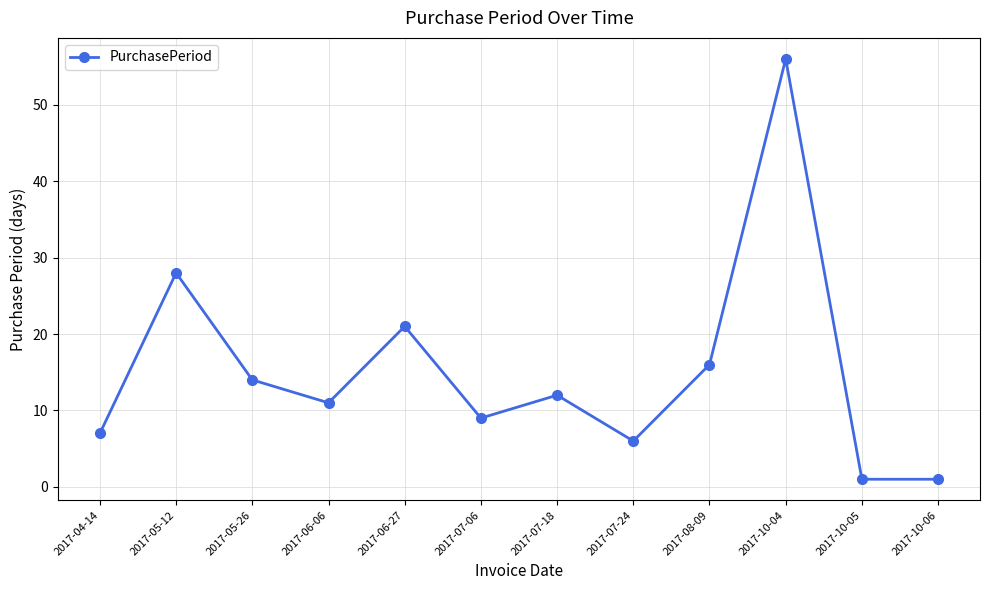

What is the difference between the values at 2017-10-06 and 2017-07-24?

5